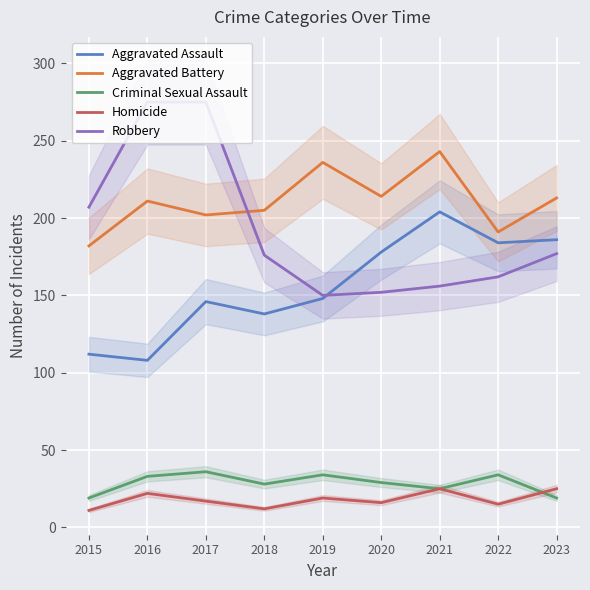

At how many categories does at least one series exceed 239?

3